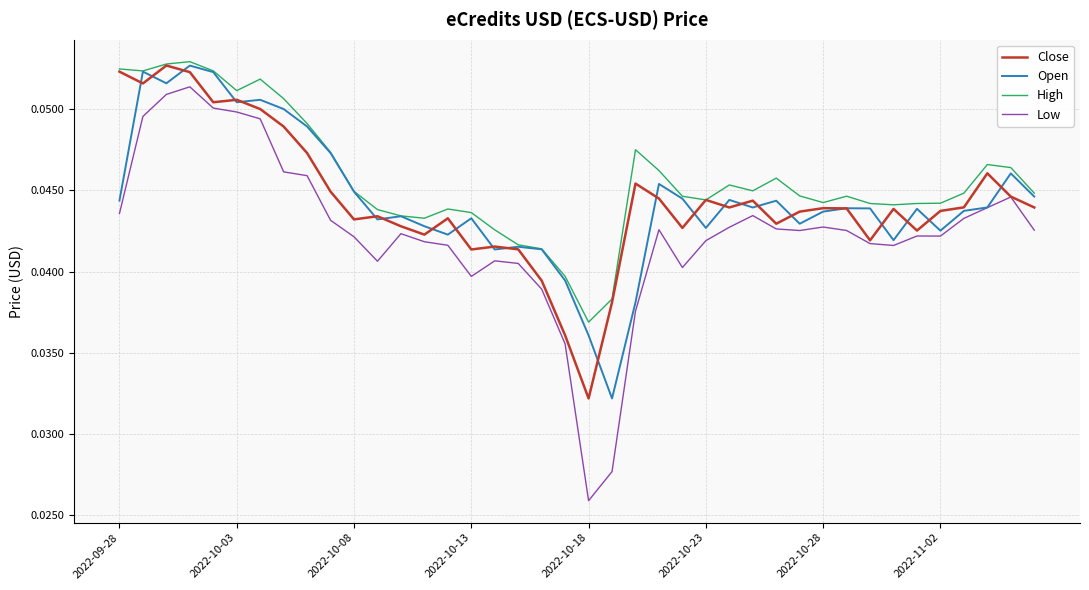

Which series has the largest range (max minus min)?

Low